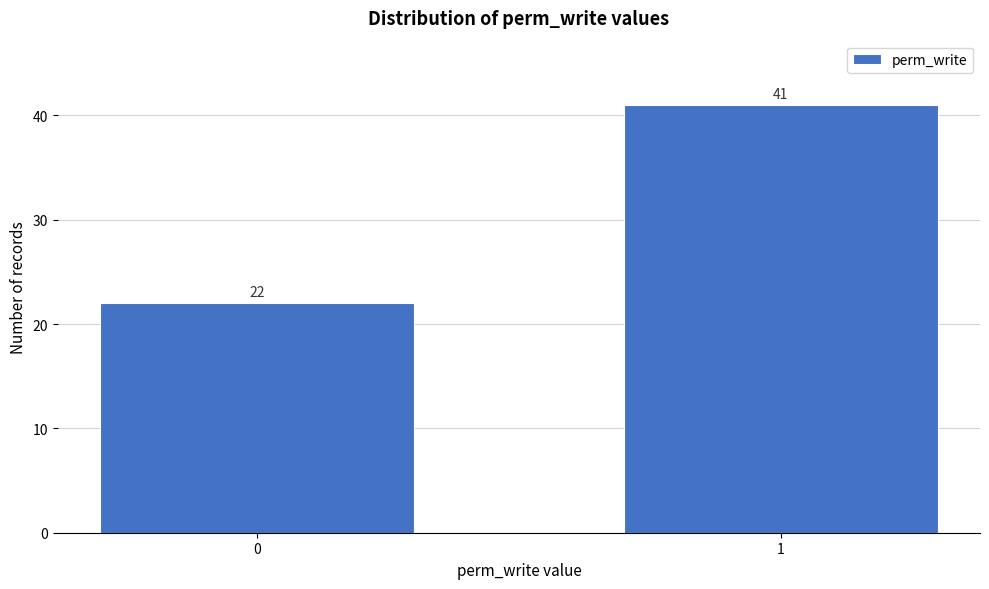

Reading left to right, list all the values displayed in this chart.

0=22	1=41